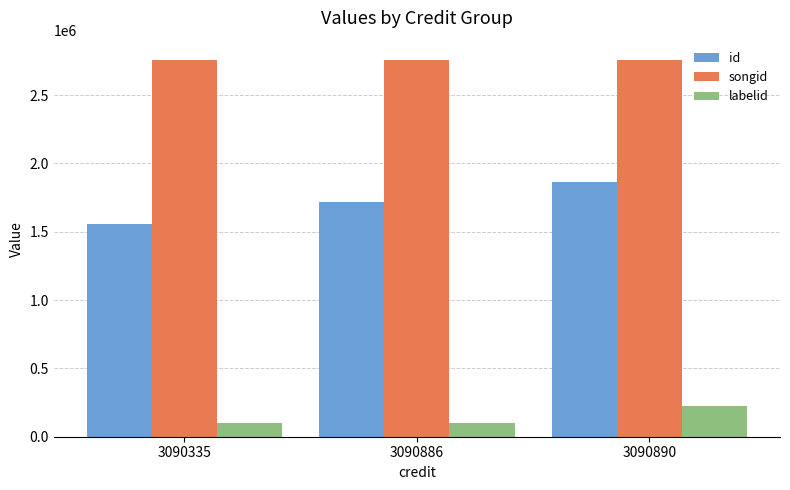

True or false: id has a value of 948649 at 3090335.

False